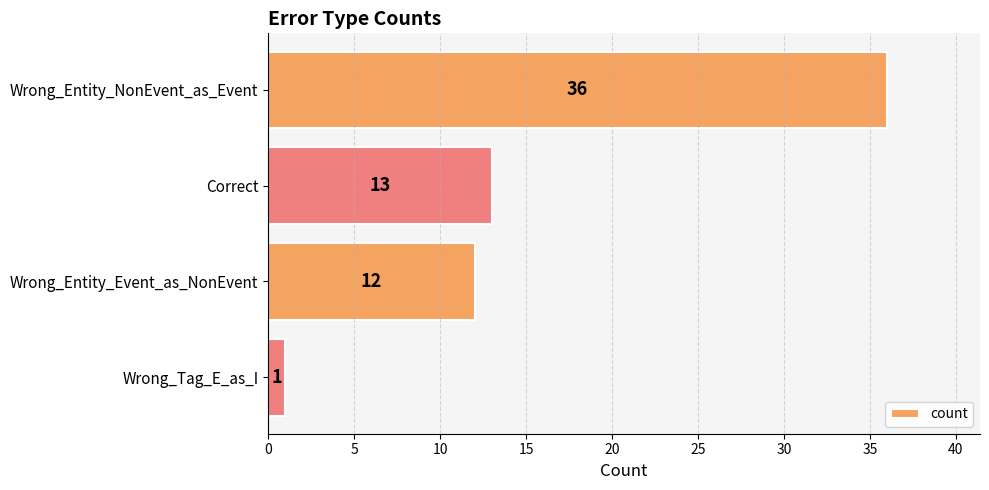

What is the average value?

16